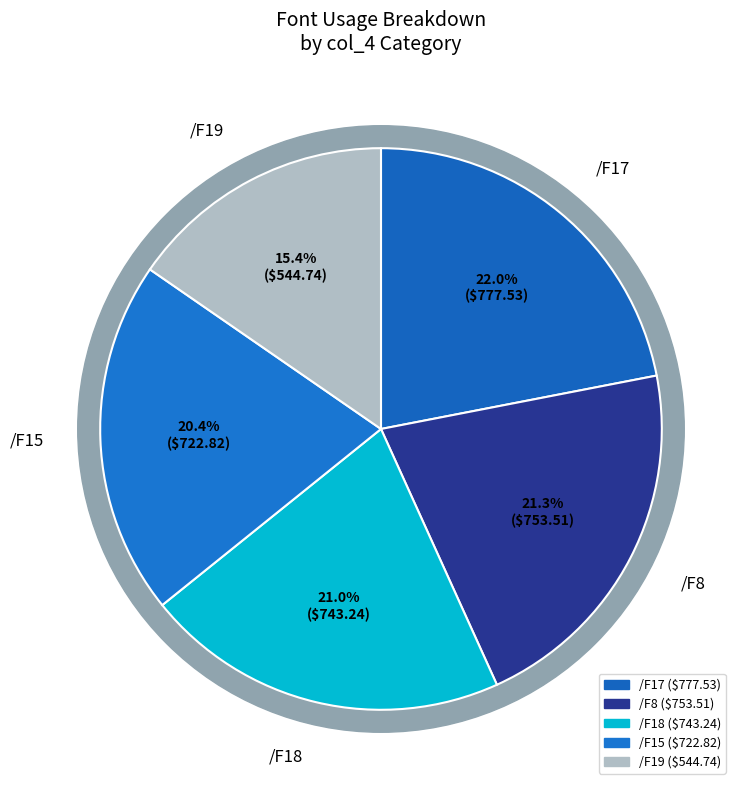

Is it true that /F18 is 27% of the pie?

False